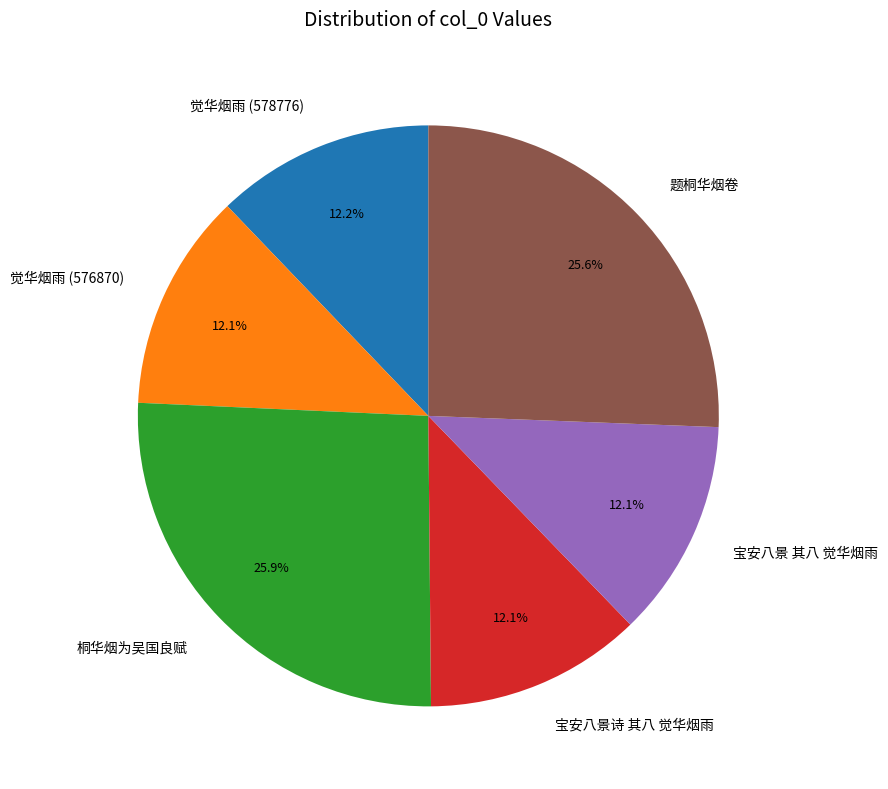

How much of the chart is everything except 觉华烟雨 (578776)?

87.8%